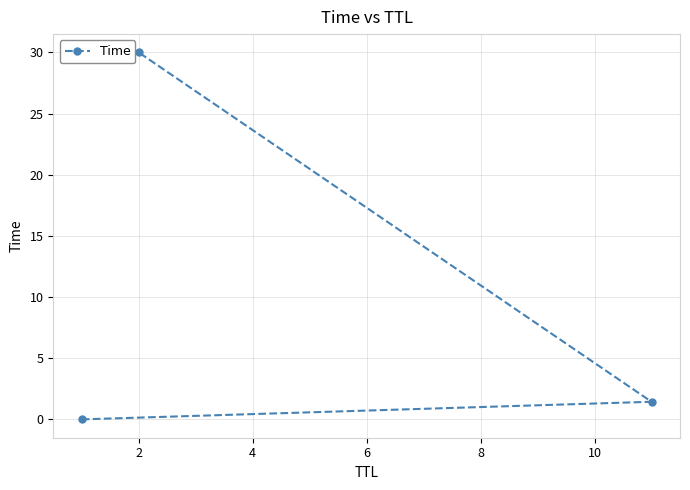

How many lines are shown in the chart?

1